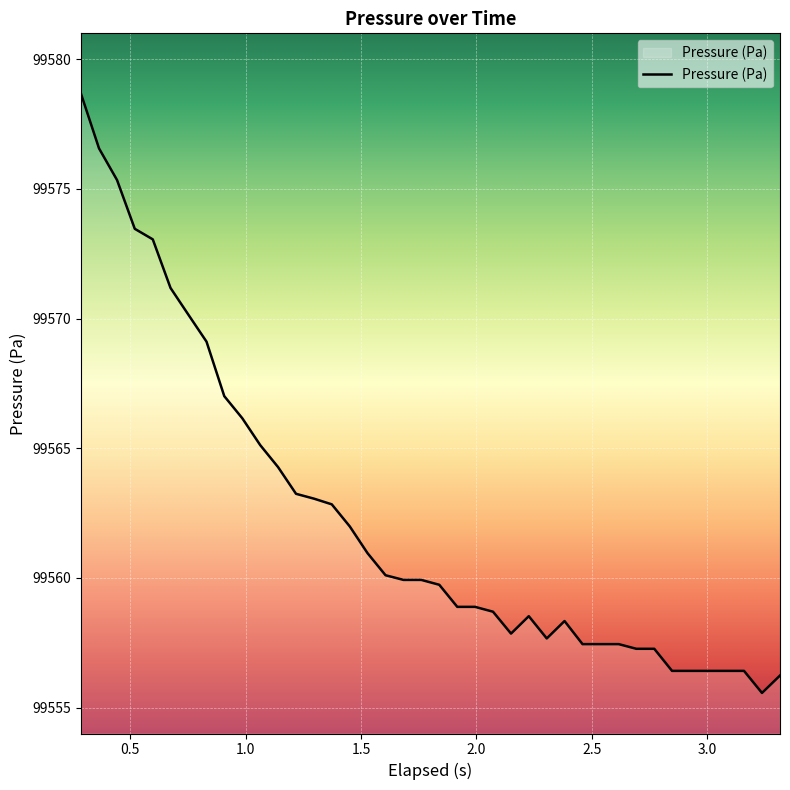

What is the smallest value displayed?

99555.6